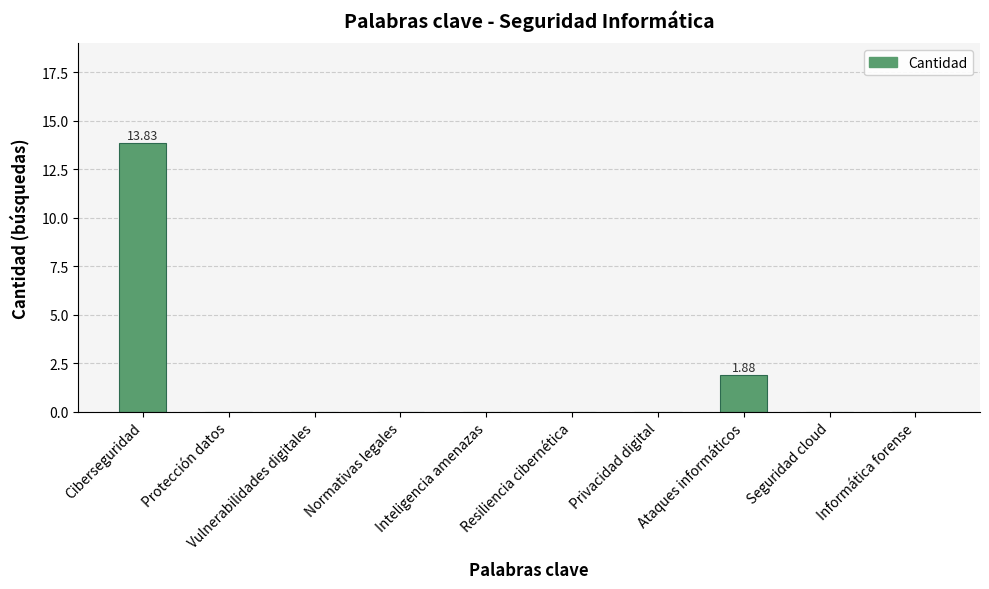

What is the sum of all values?

15.7